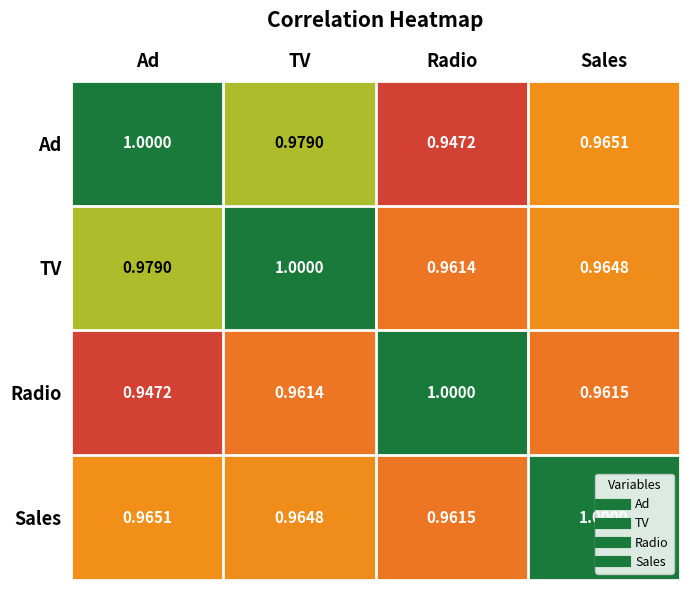

At Sales, list the series in order from smallest to largest.

Radio, TV, Ad, Sales